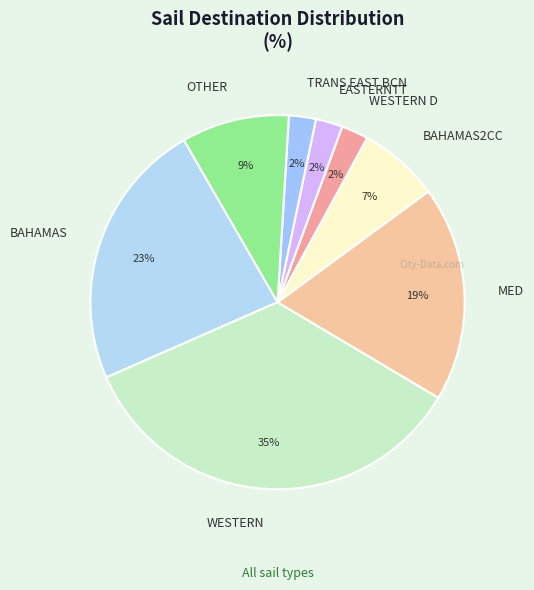

What is the largest slice in the pie chart?

WESTERN